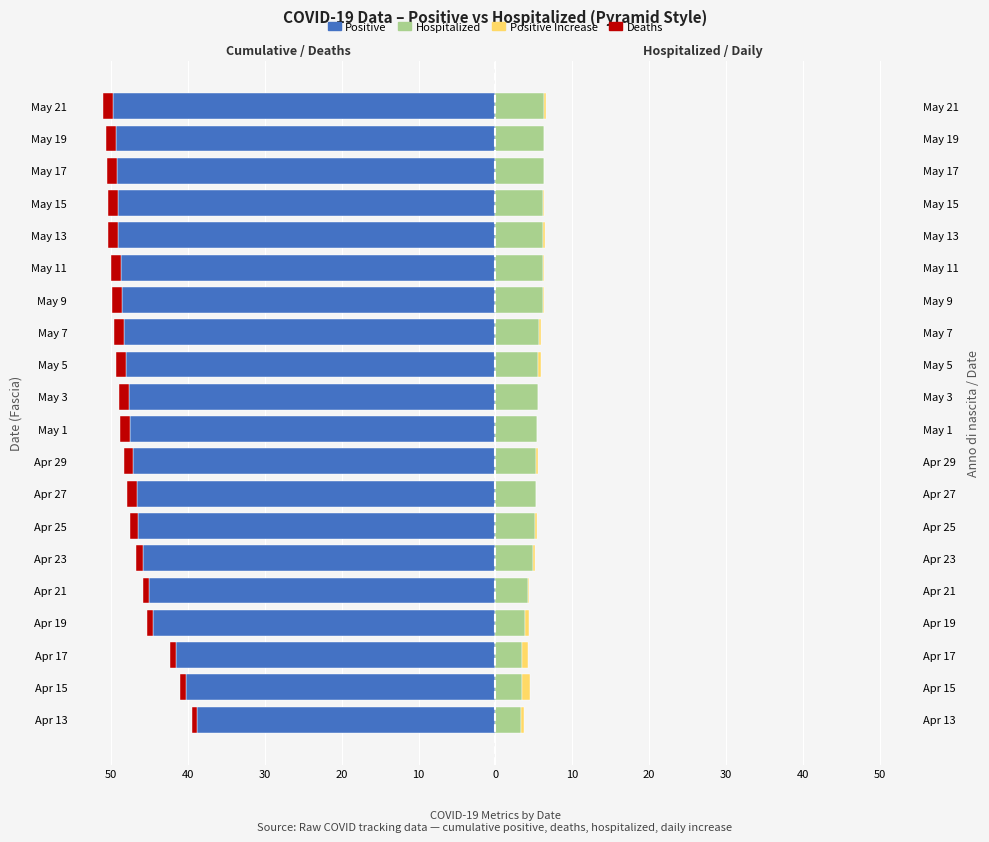

Reading left to right, list all the values displayed in this chart.

Positive: -38.8	-40.3	-41.6	-44.6	-45.1	-45.8	-46.5	-46.7	-47.2	-47.6	-47.7	-48.1	-48.4	-48.5	-48.8	-49.1	-49.1	-49.2	-49.3	-49.8
Deaths: -0.7	-0.7	-0.7	-0.8	-0.8	-0.9	-1.0	-1.2	-1.2	-1.2	-1.3	-1.3	-1.3	-1.3	-1.3	-1.3	-1.3	-1.3	-1.3	-1.3
Hospitalized: 3.4	3.5	3.5	3.9	4.2	4.8	5.2	5.2	5.3	5.4	5.5	5.6	5.7	6.2	6.2	6.2	6.2	6.3	6.3	6.3
Positive Increase: 0.4	1.0	0.8	0.5	0.2	0.3	0.3	0.1	0.3	0.1	0.0	0.3	0.2	0.2	0.2	0.2	0.1	0.1	0.1	0.3